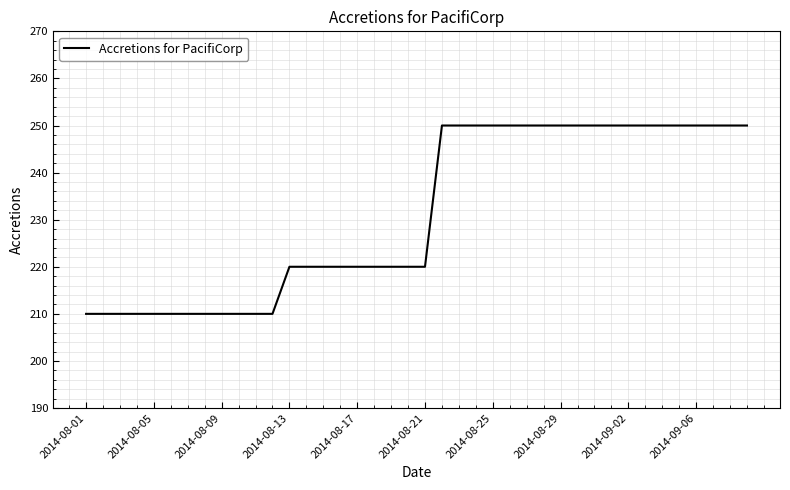

What is the difference between the maximum and minimum values?

40